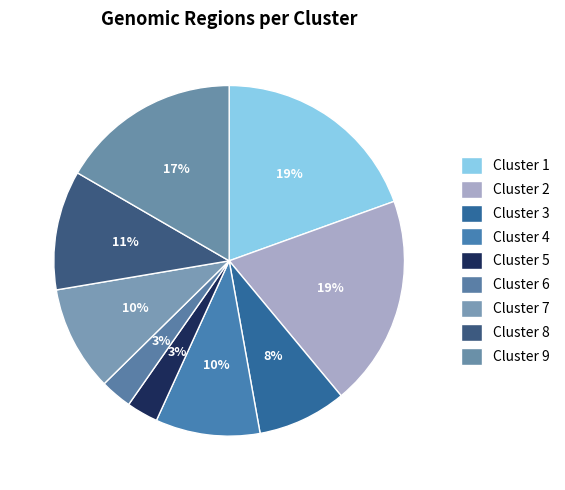

Which category has the biggest portion of the pie?

Cluster 1